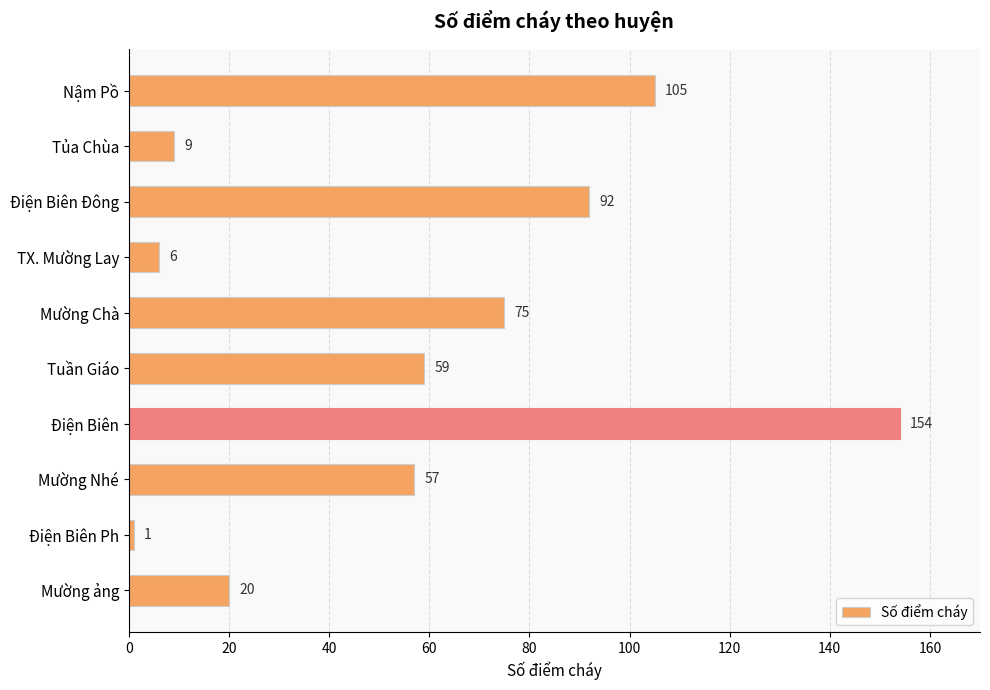

What is the smallest value displayed?

1